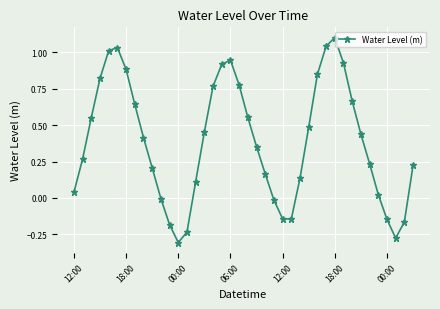

How many lines are shown in the chart?

1